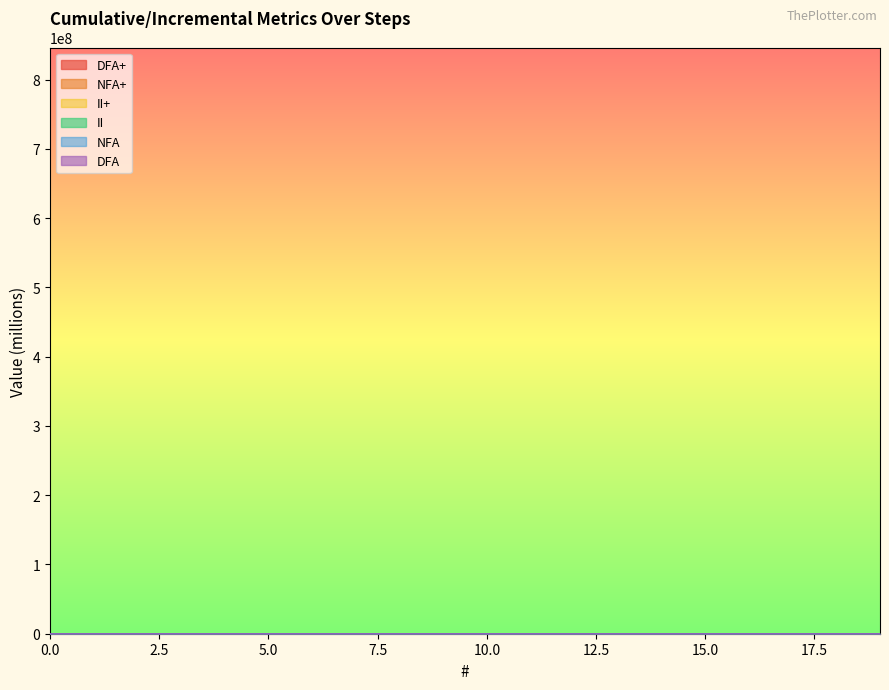

Which series changed the most between 4 and 19?

II+